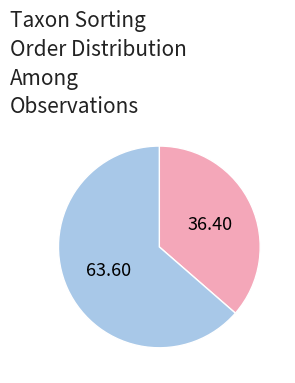

How many segments does this pie chart have?

2